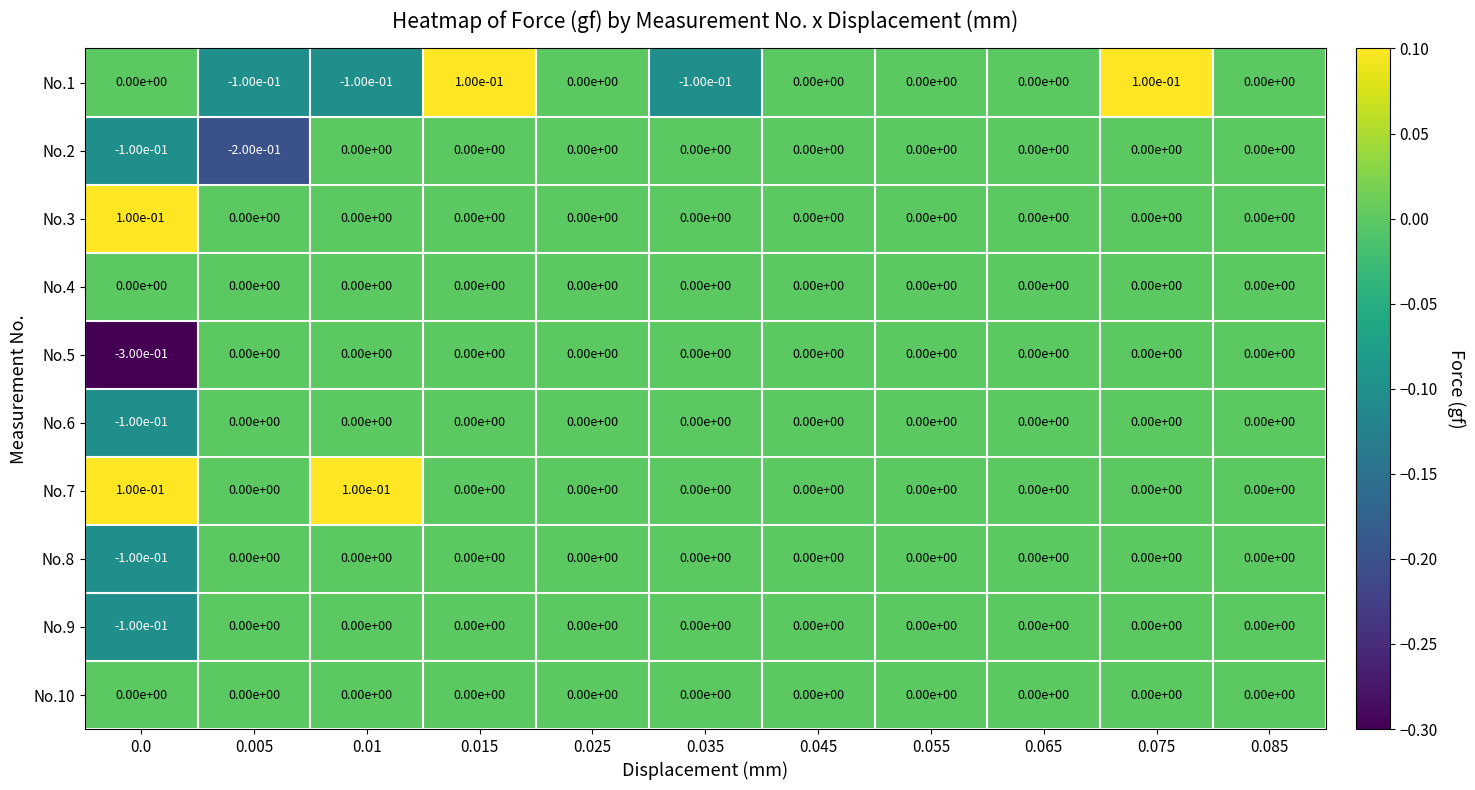

Is it true that No.9 equals 0.0 at 0.055?

True